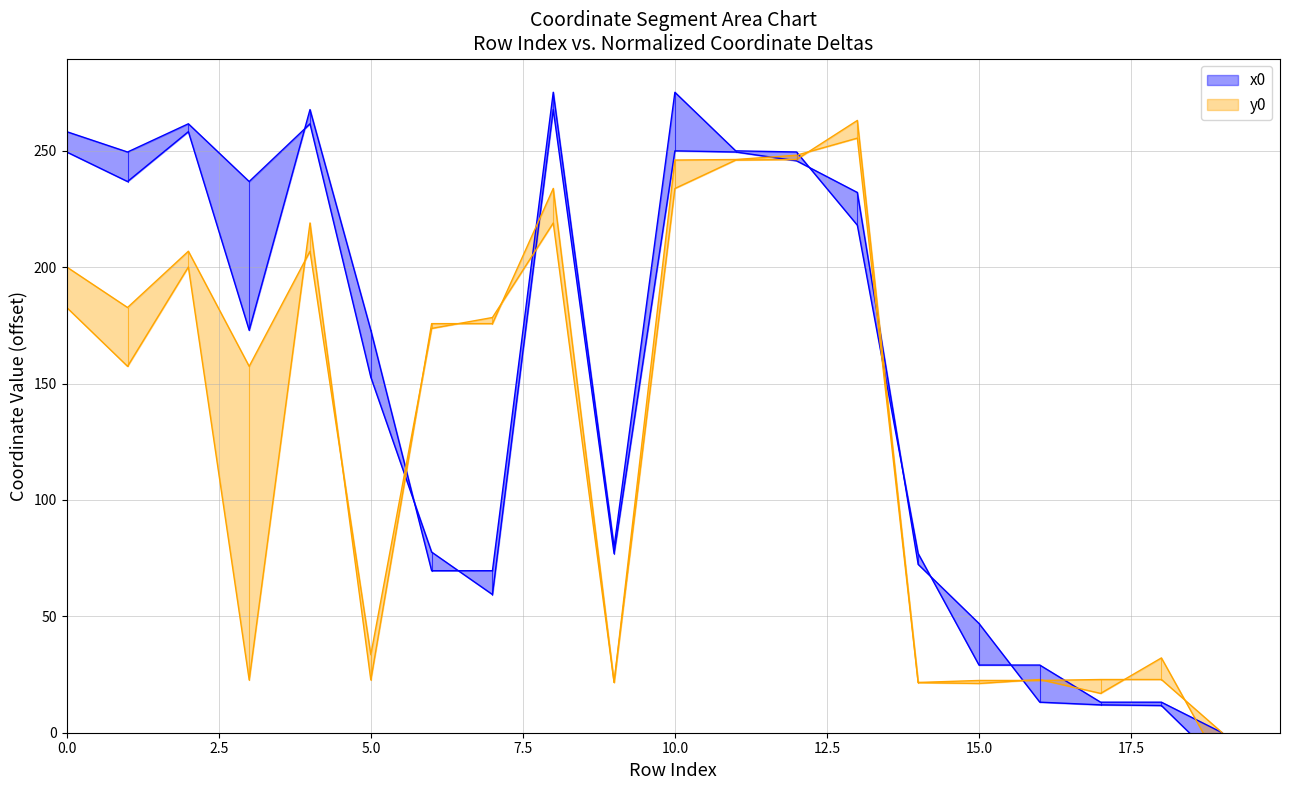

Is this an area chart (filled region under the line)?

No